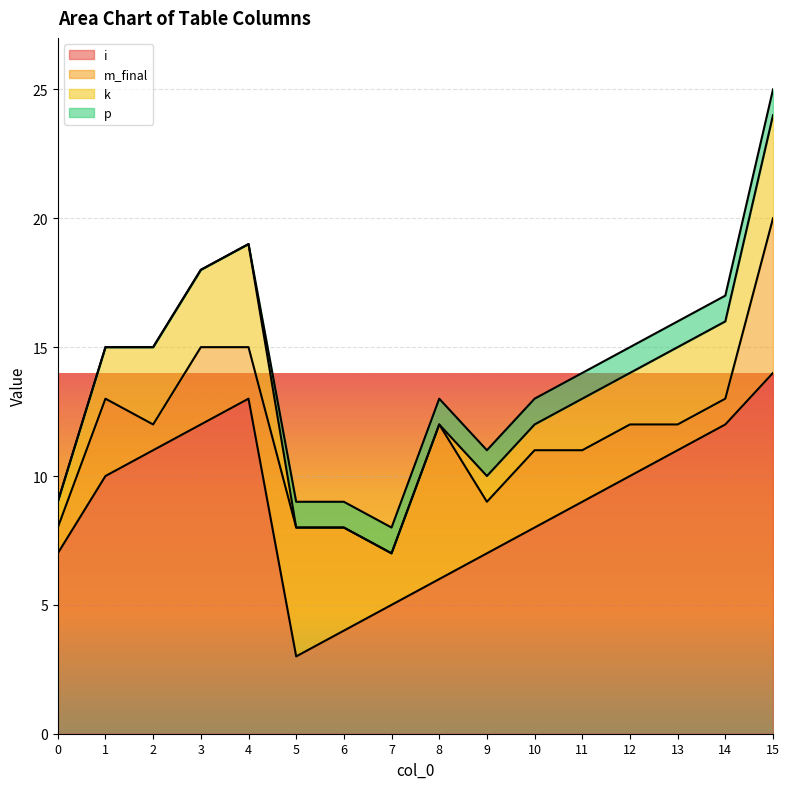

How many p values are between 0 and 1?

16